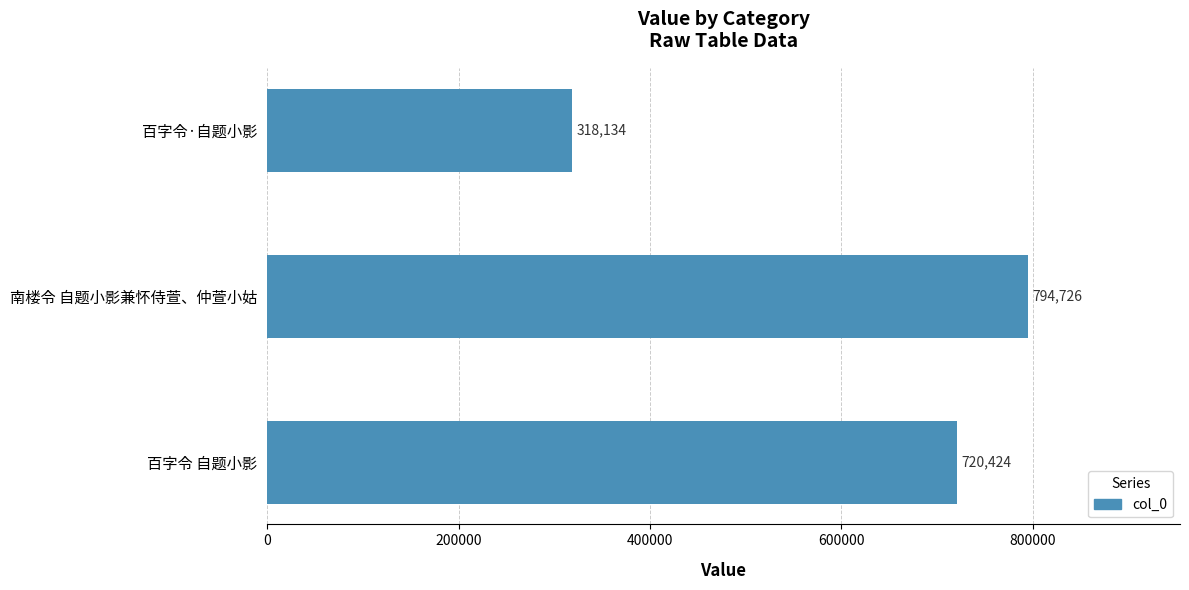

Rank the categories by value from lowest to highest.

百字令·自题小影, 百字令 自题小影, 南楼令 自题小影兼怀侍萱、仲萱小姑